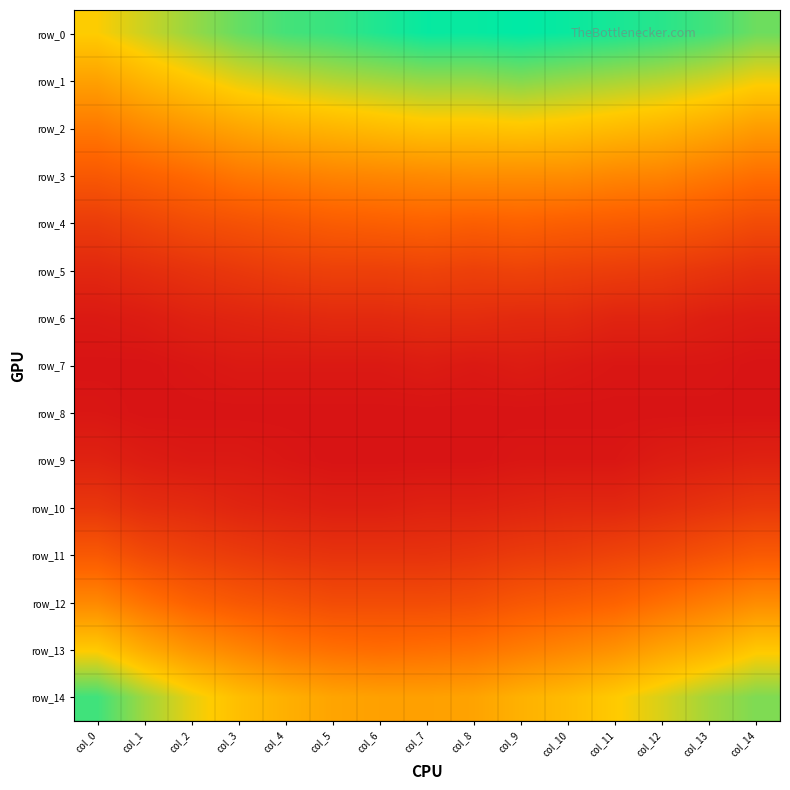

Which series changed the most between col_2 and col_12?

row_0